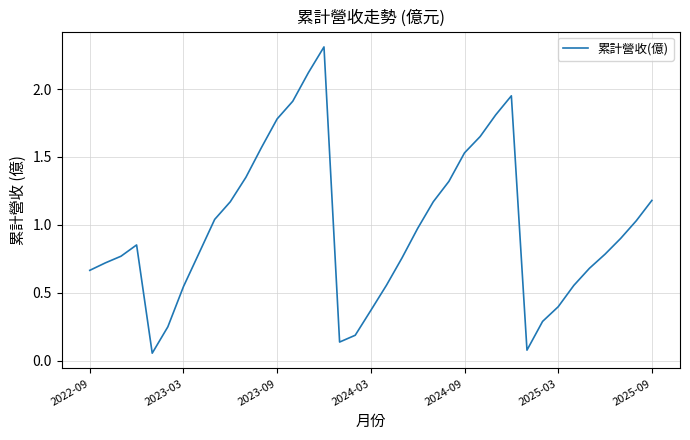

What is the greatest value displayed?

2.3